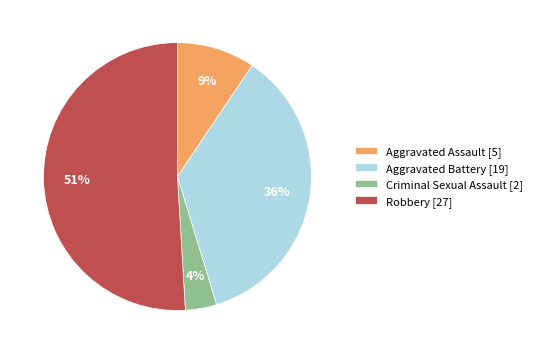

To the nearest percent, what percentage of the pie is Aggravated Battery?

36%